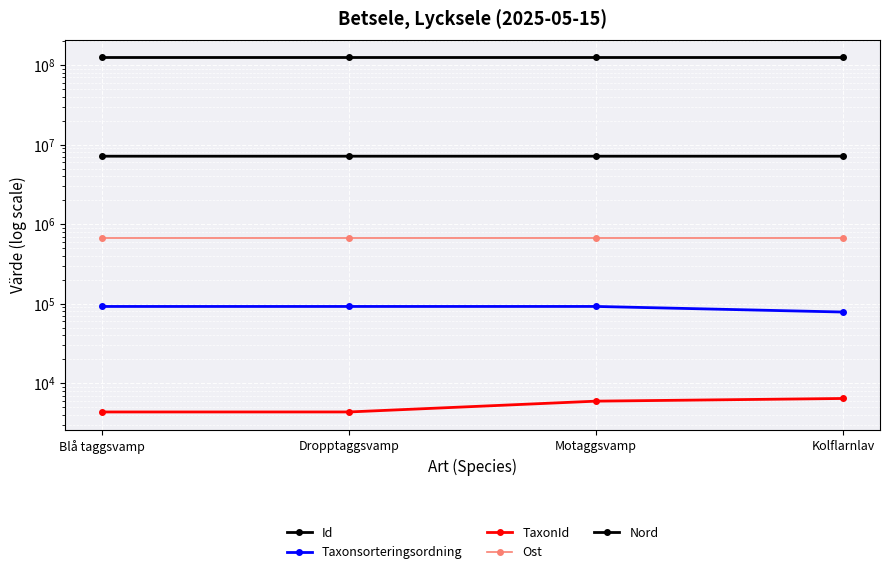

Does the chart display data point markers on the line(s)?

Yes